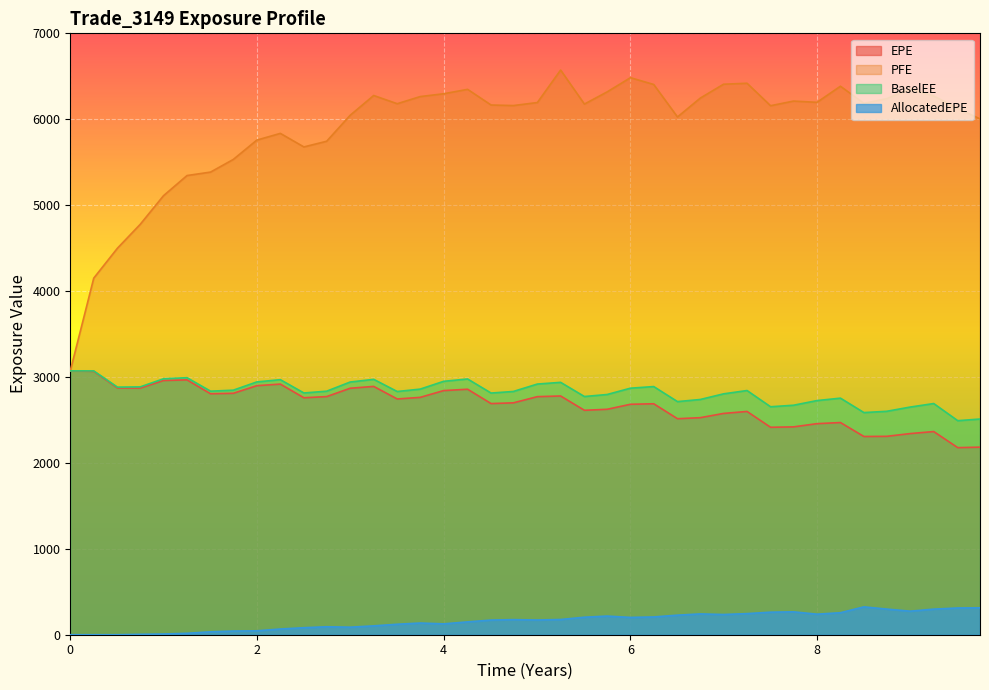

Rank the series at 3.50269 from lowest to highest value.

AllocatedEPE, EPE, BaselEE, PFE